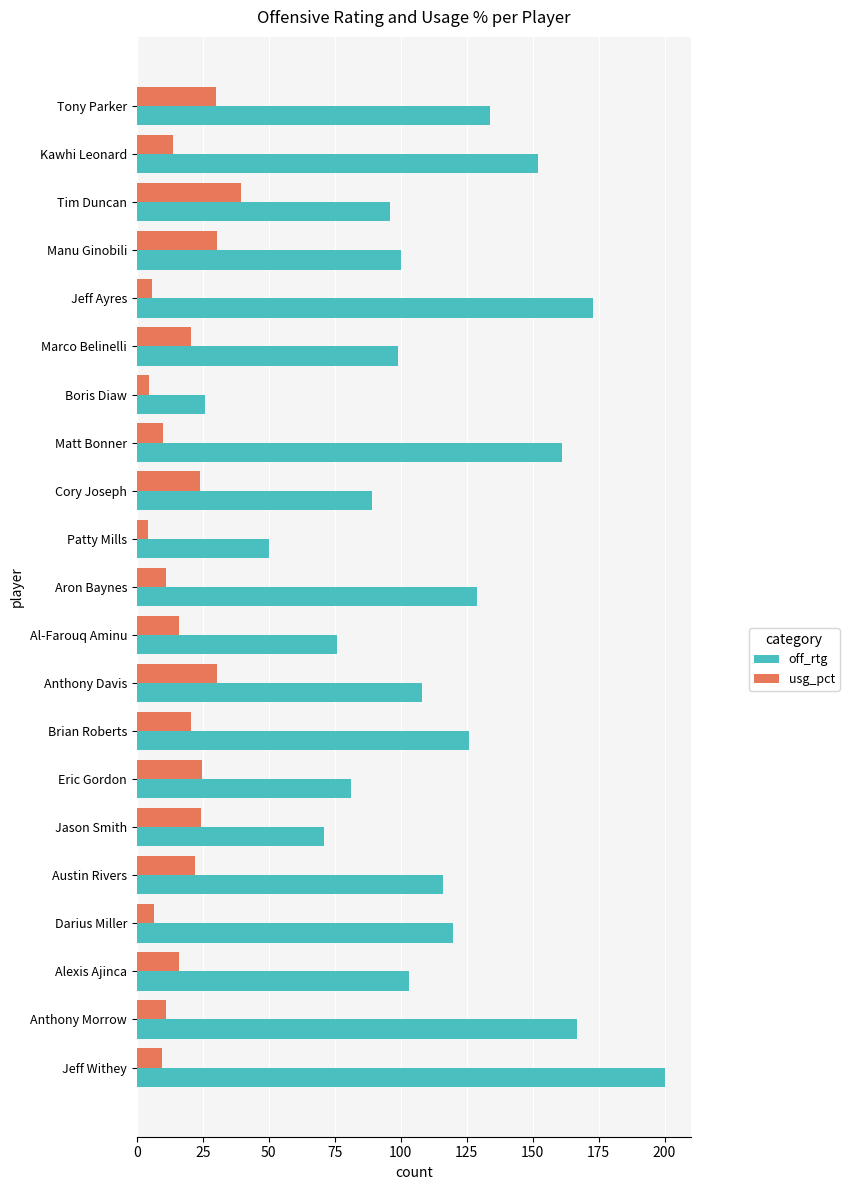

Which series has the largest range (max minus min)?

off_rtg